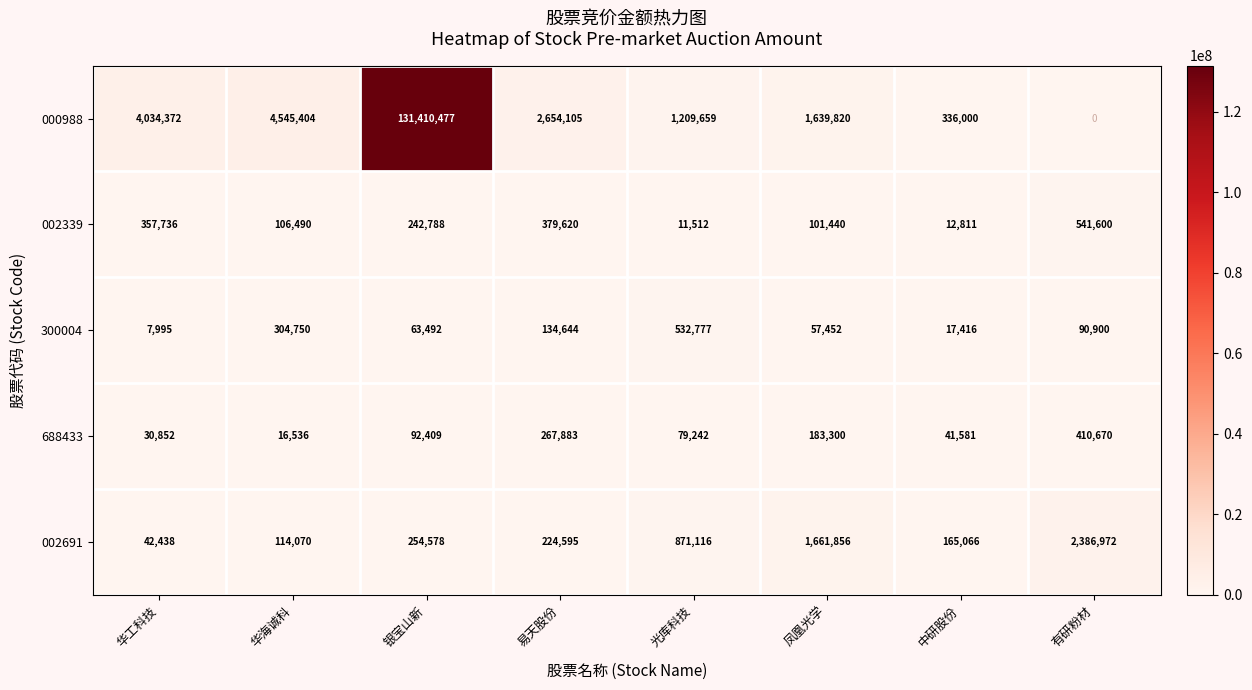

Which series has the widest spread of values?

000988